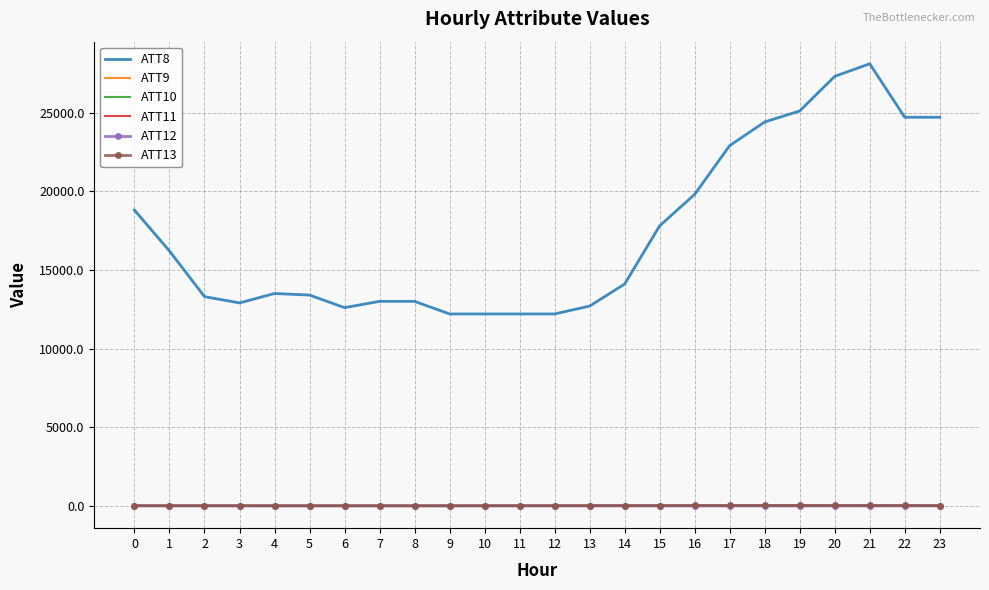

How many series are shown in this chart?

6